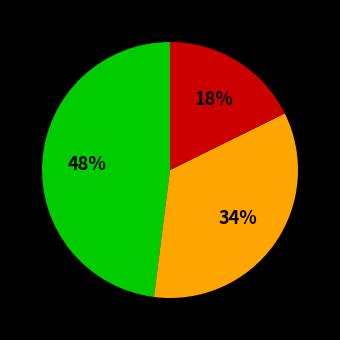

To the nearest percent, what is the difference between the largest and smallest slice percentages?

30%